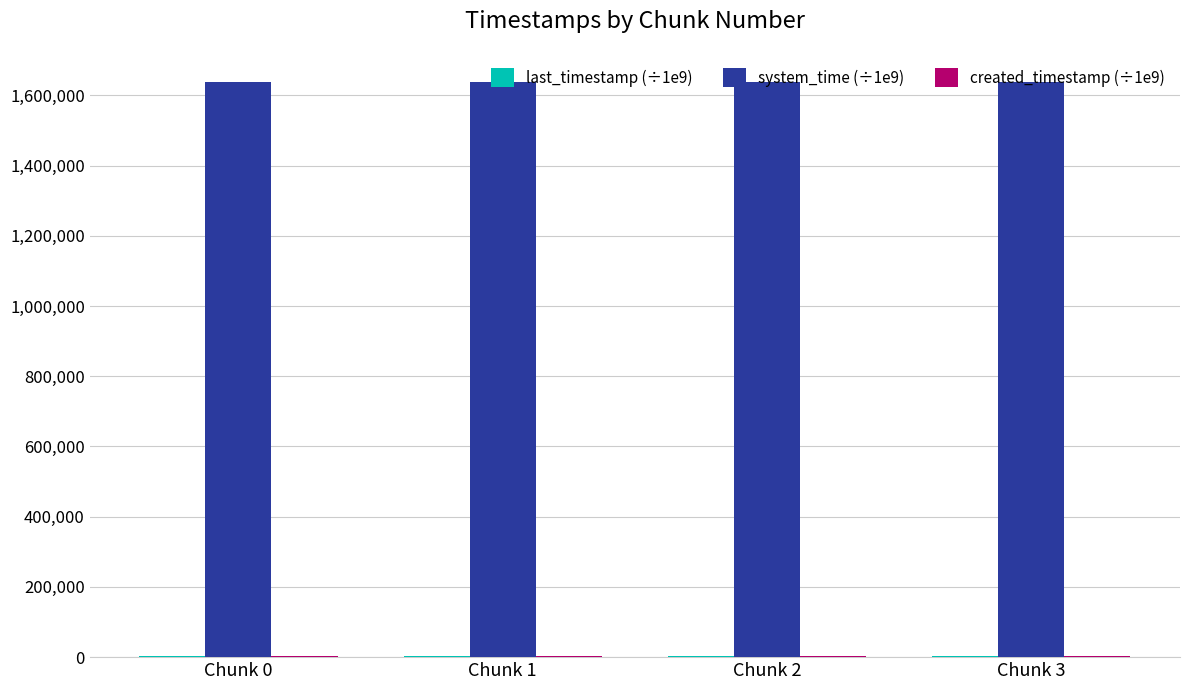

The value of system_time (÷1e9) at Chunk 0 is 491529.2. True or false?

False